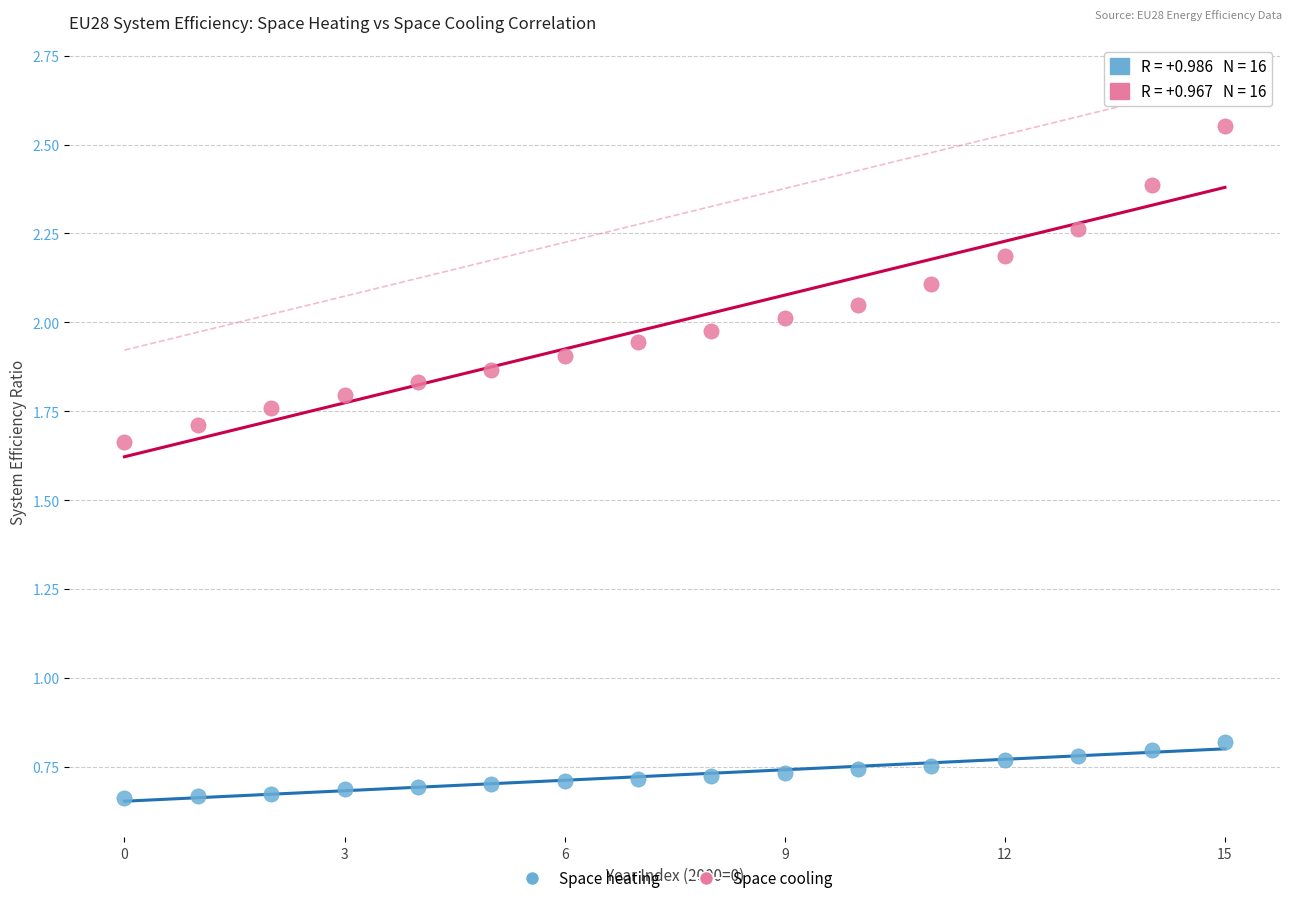

Which series has the widest spread of Y values?

Space cooling